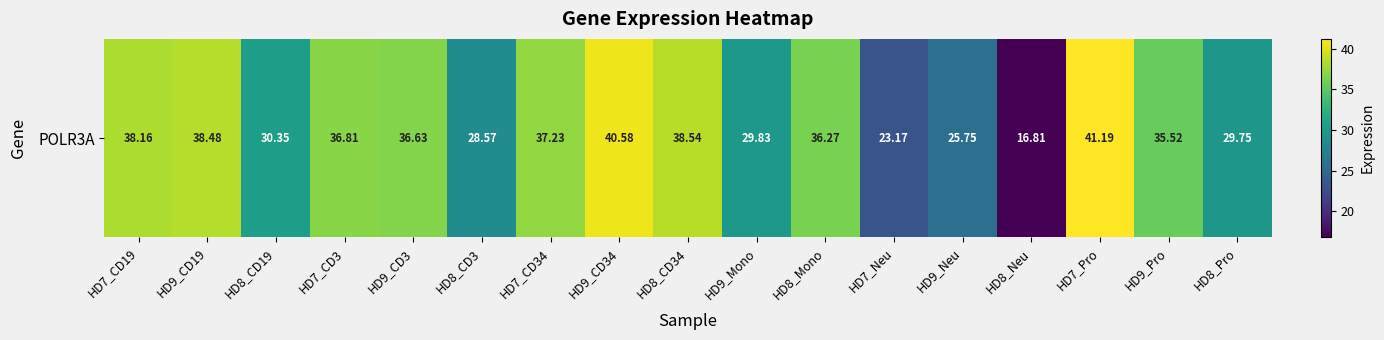

Rank the categories by value from highest to lowest.

HD7_Pro, HD9_CD34, HD8_CD34, HD9_CD19, HD7_CD19, HD7_CD34, HD7_CD3, HD9_CD3, HD8_Mono, HD9_Pro, HD8_CD19, HD9_Mono, HD8_Pro, HD8_CD3, HD9_Neu, HD7_Neu, HD8_Neu